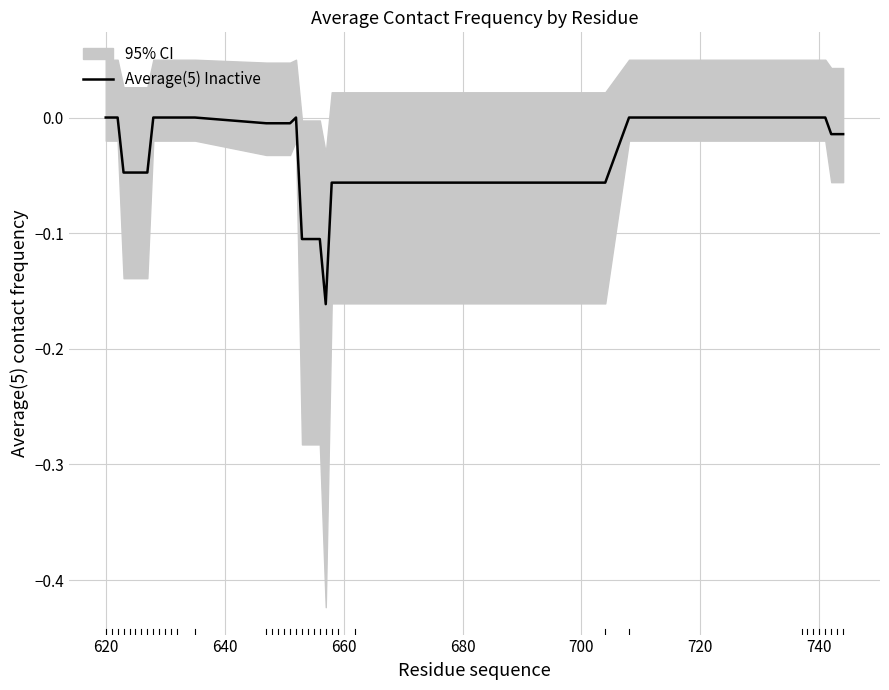

The value at 620 is 0.0. True or false?

True